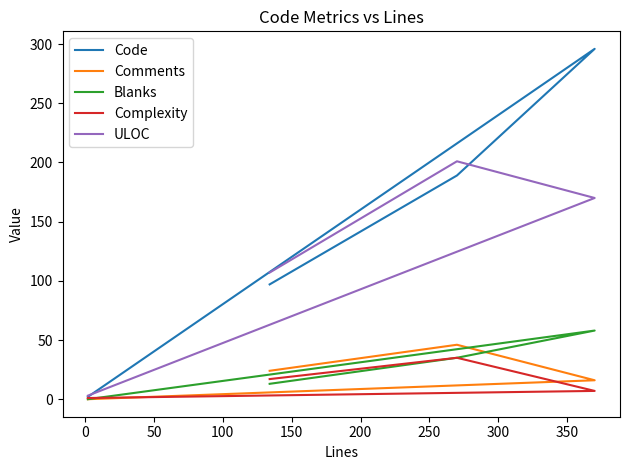

Reading left to right, extract all data points from this chart.

Code: 97	189	296	2
Comments: 24	46	16	0
Blanks: 13	35	58	0
Complexity: 17	35	7	1
ULOC: 107	201	170	3